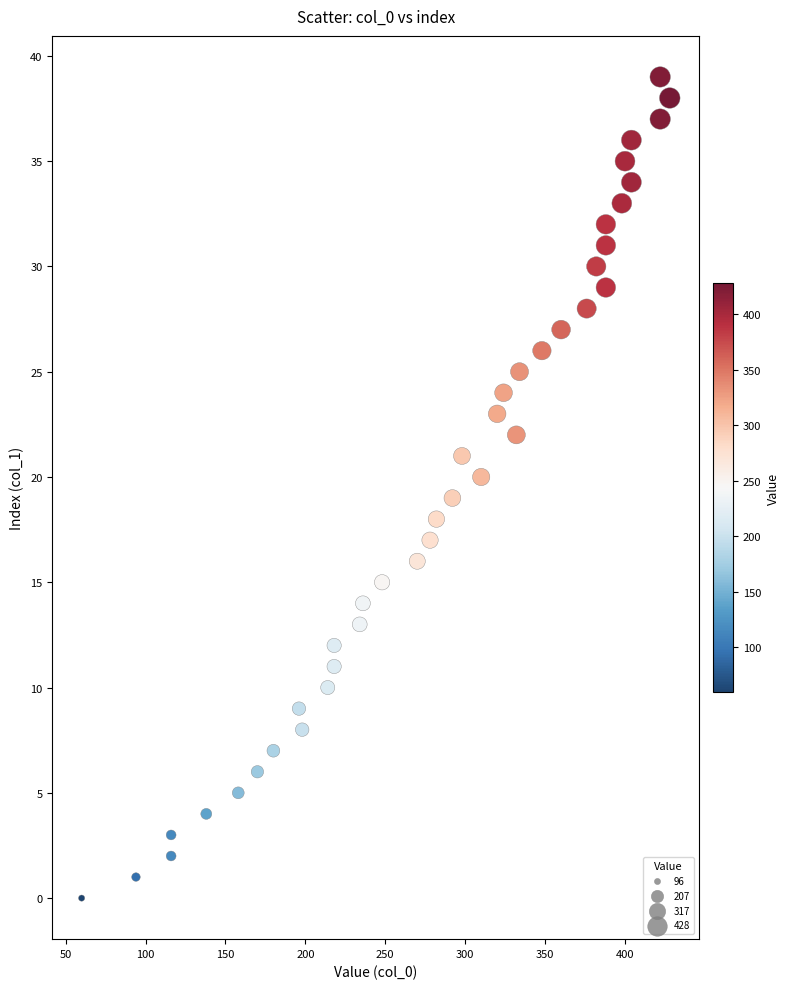

What is the range of X values (max minus min)?

368